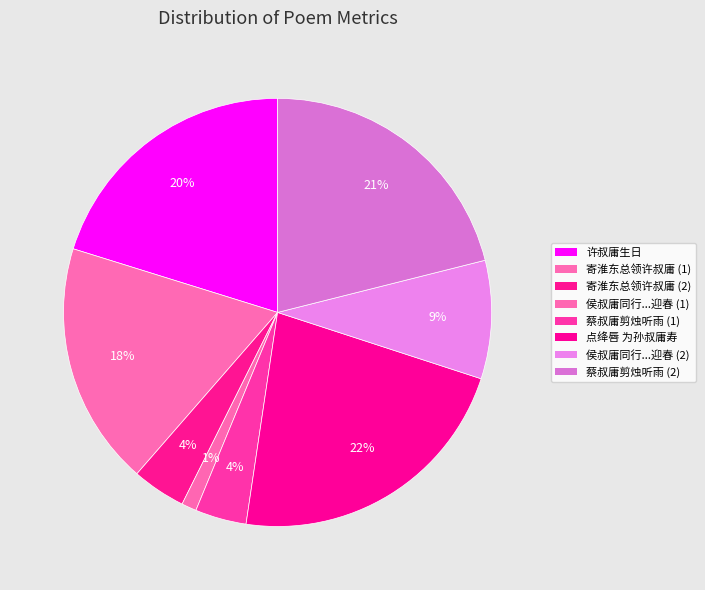

How many segments does this pie chart have?

8